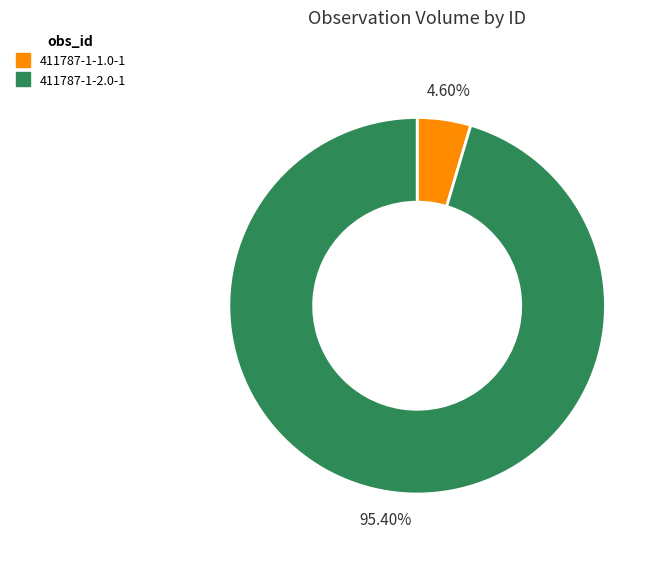

Which category has the biggest portion of the pie?

411787-1-2.0-1